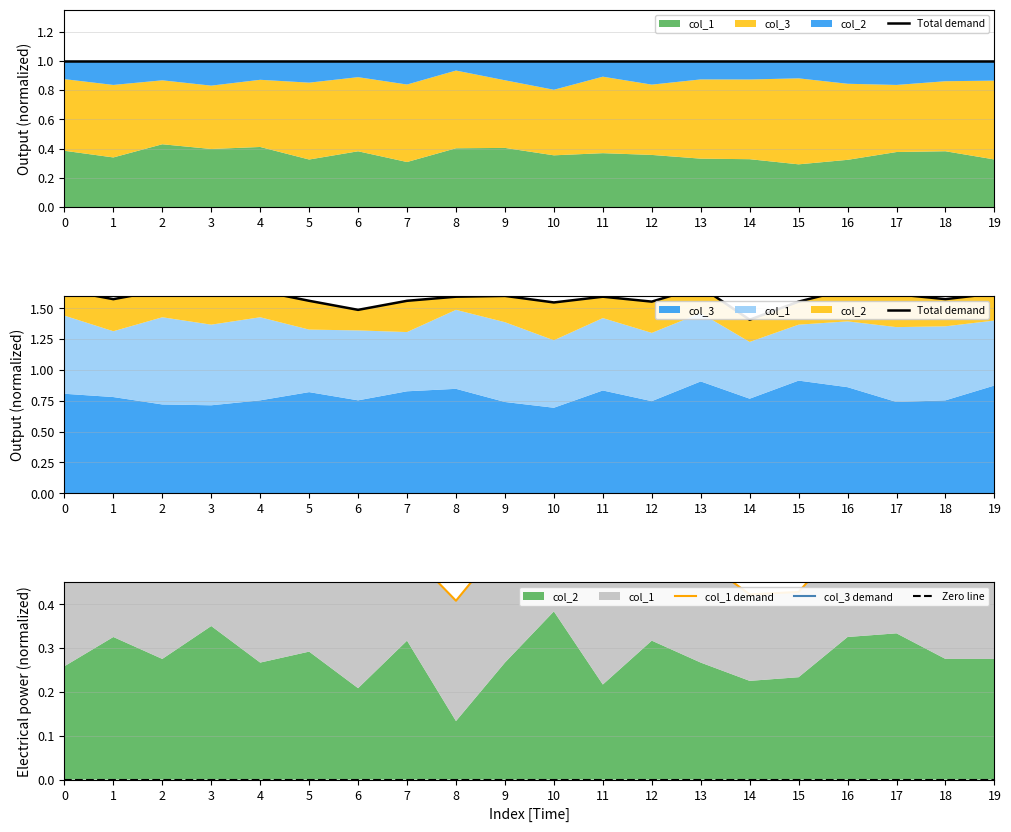

What is the value of the col_1 demand point at the 3rd from the left?

0.6